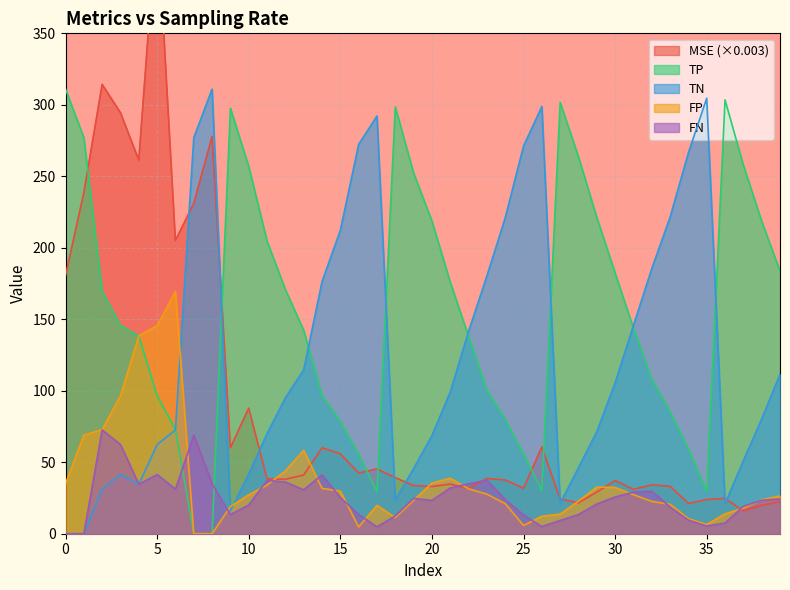

Which has a higher value, 104 or 2?

2